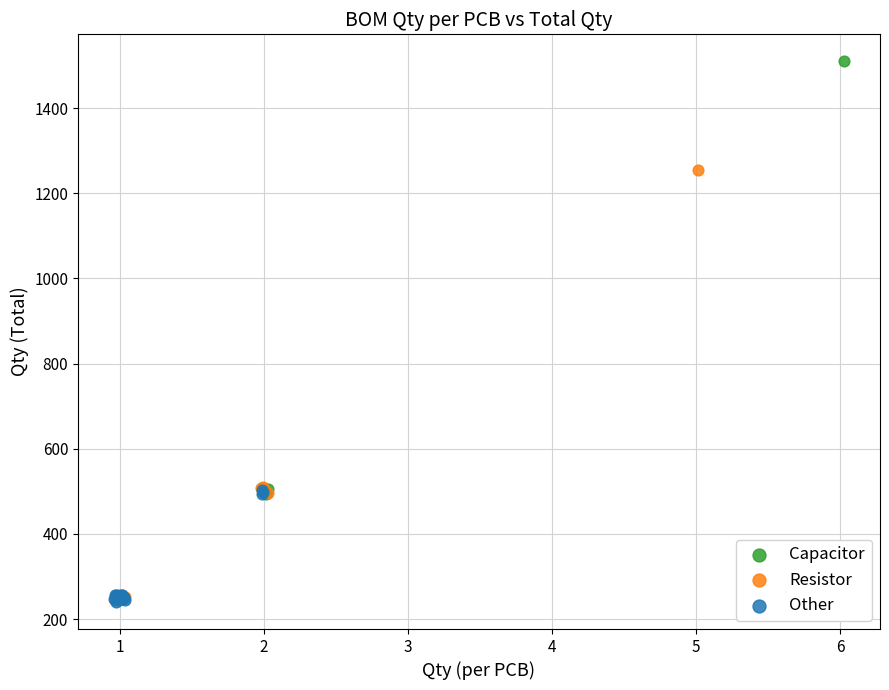

Which series reaches the maximum Y coordinate?

Capacitor